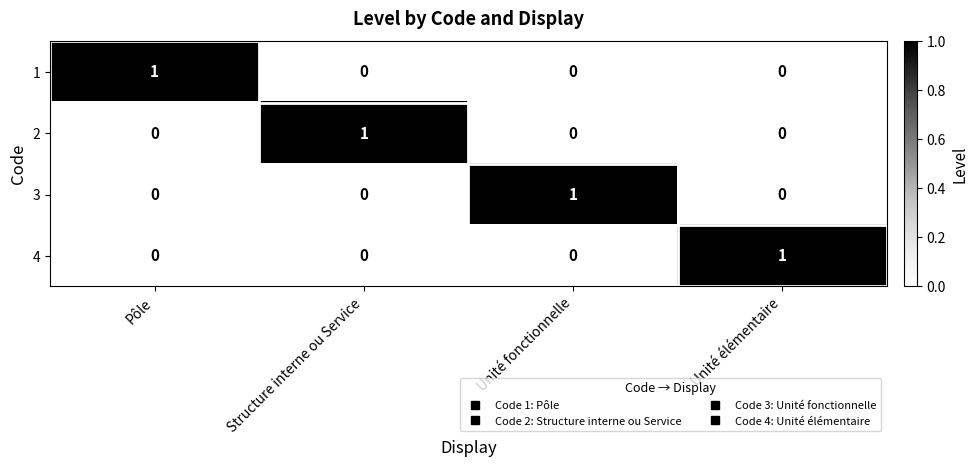

At how many categories does at least one series exceed 0?

4